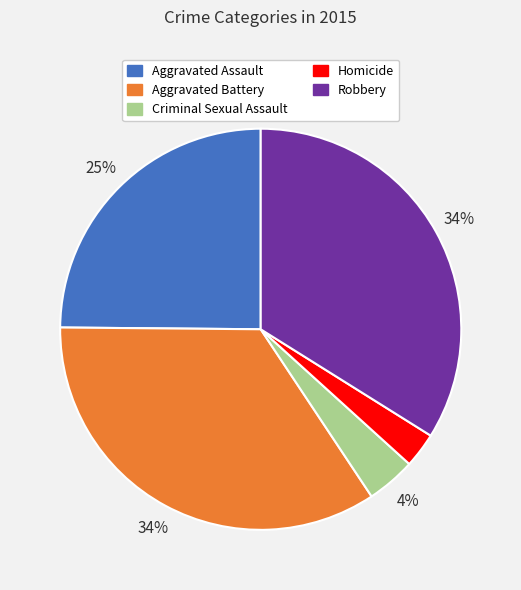

Which category has the smallest portion of the pie?

Homicide